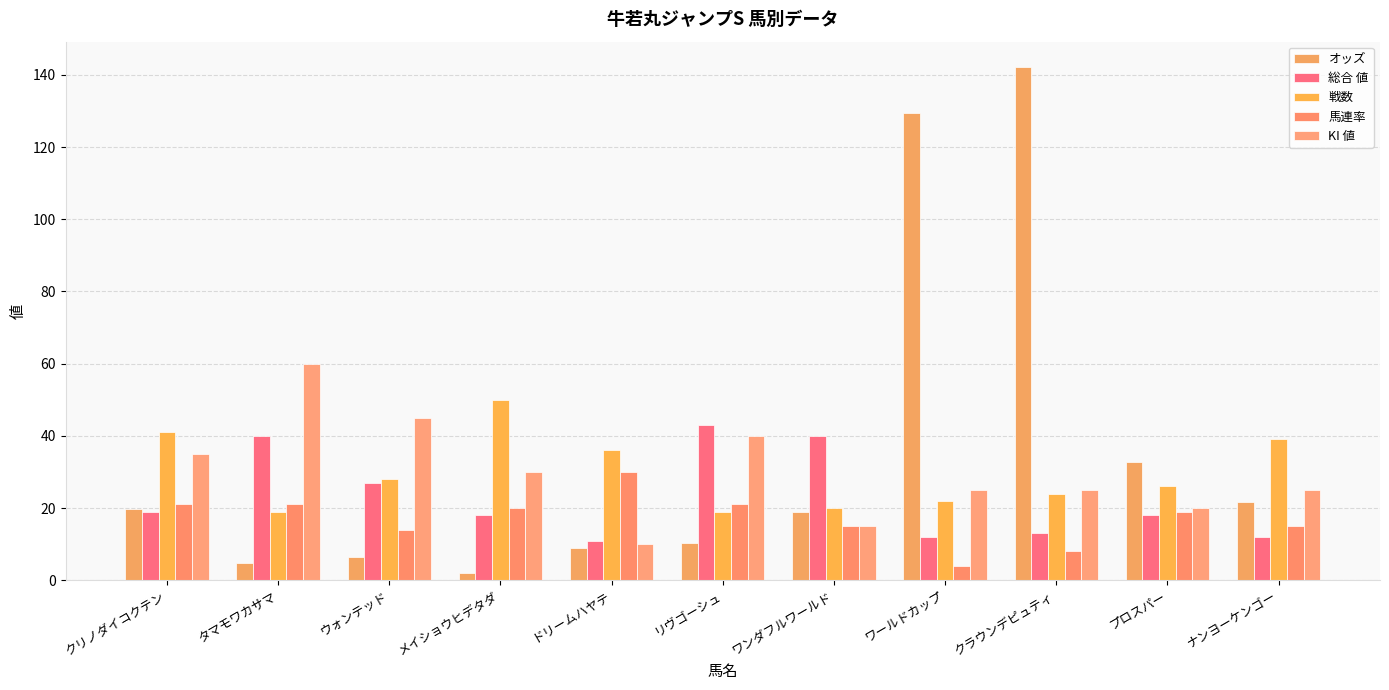

What is the sum of the 戦数 values at ワンダフルワールド and リヴゴーシュ?

39.0